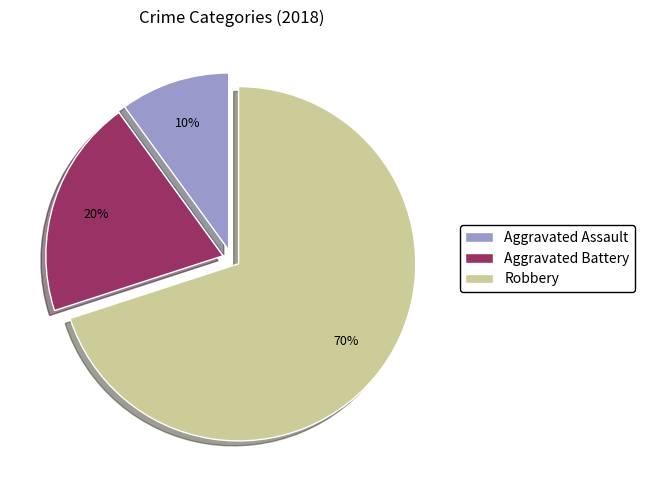

Does any single category account for the majority?

Yes